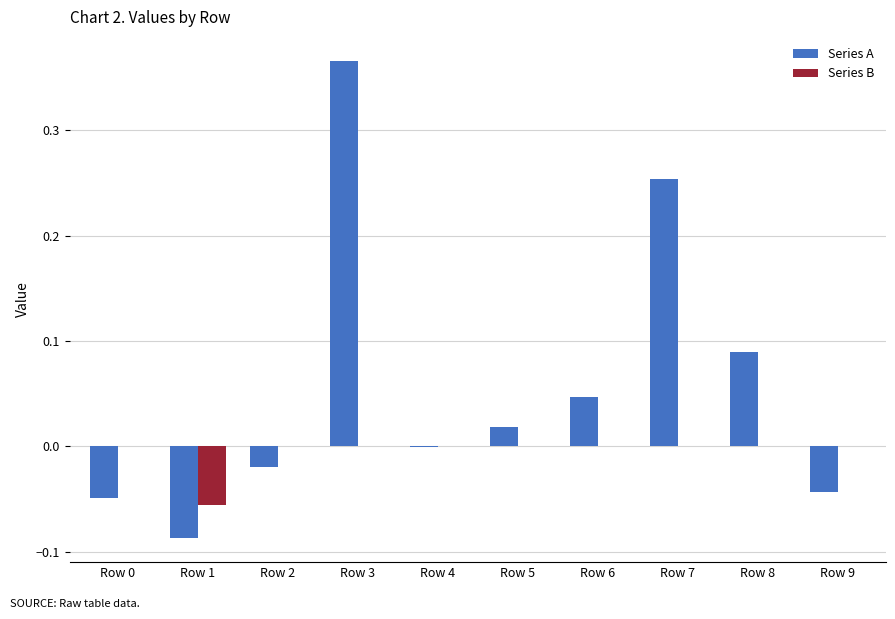

Are the bars horizontal?

No